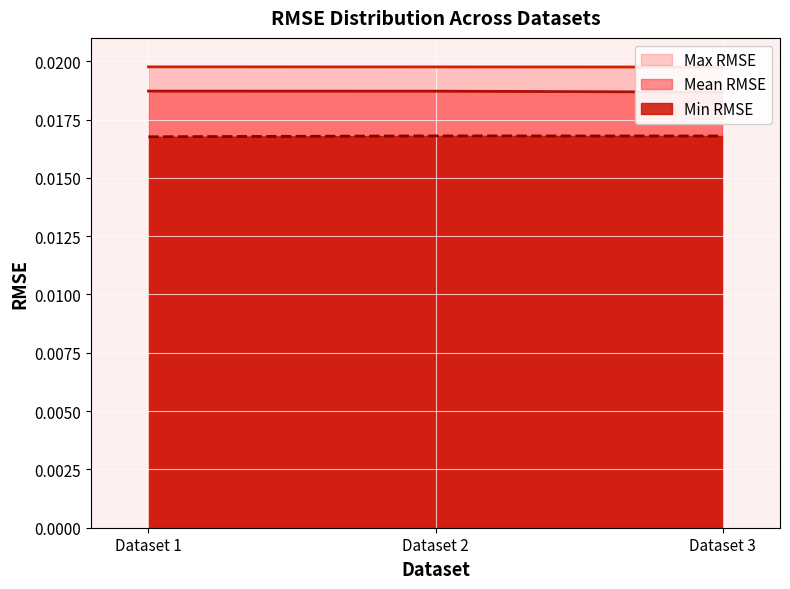

Where is Min RMSE nearest to the value 0?

Dataset 1